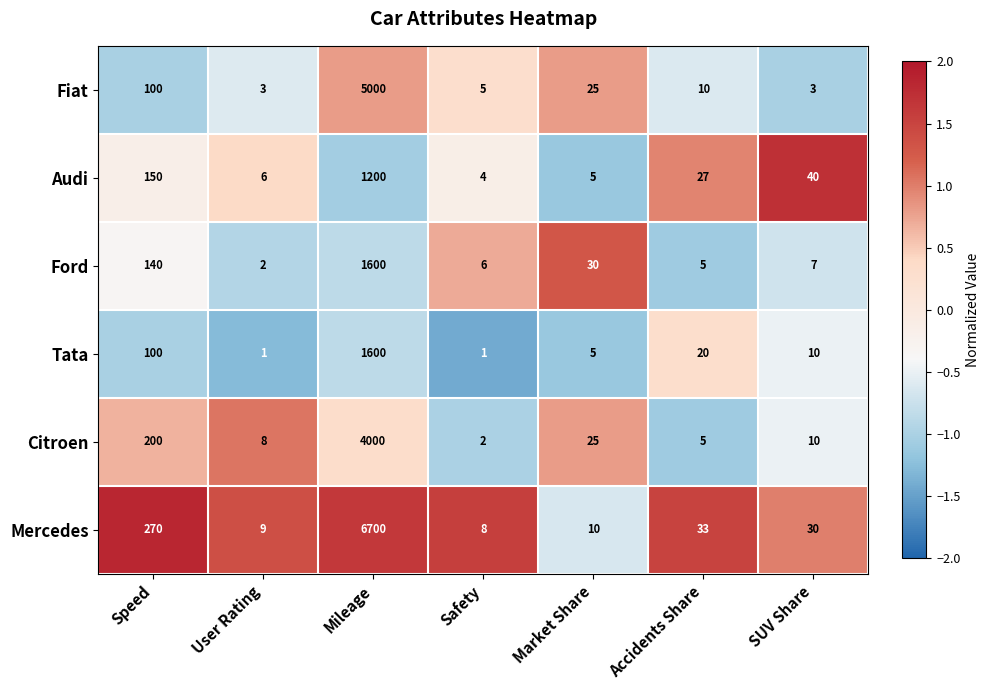

At which category does the chart reach its peak across all series?

Mileage